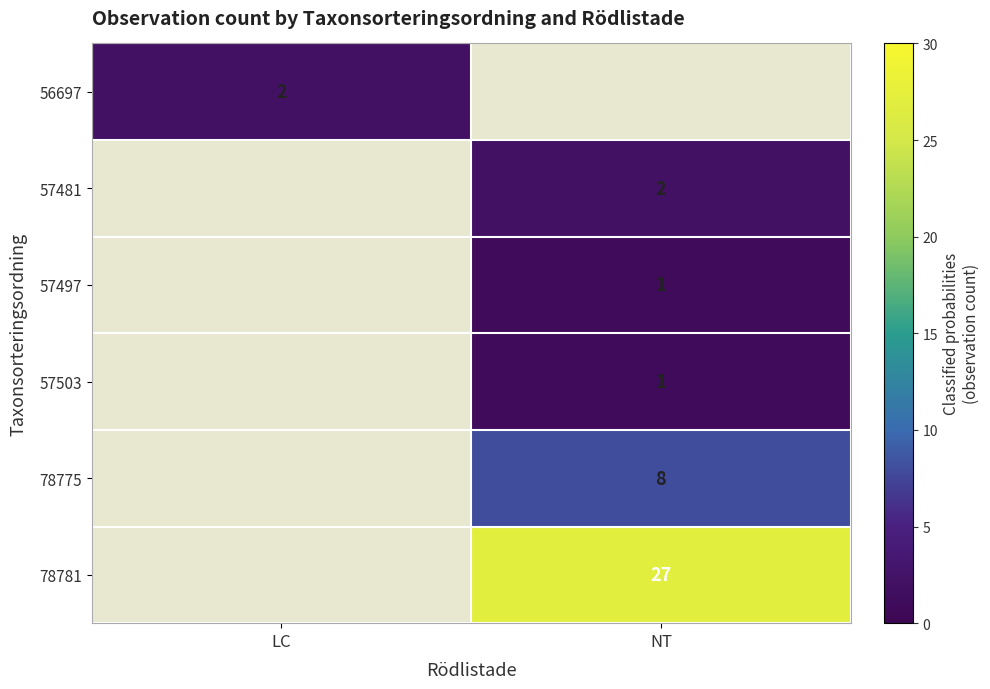

The 56697 series shows 2 at LC. True or false?

True